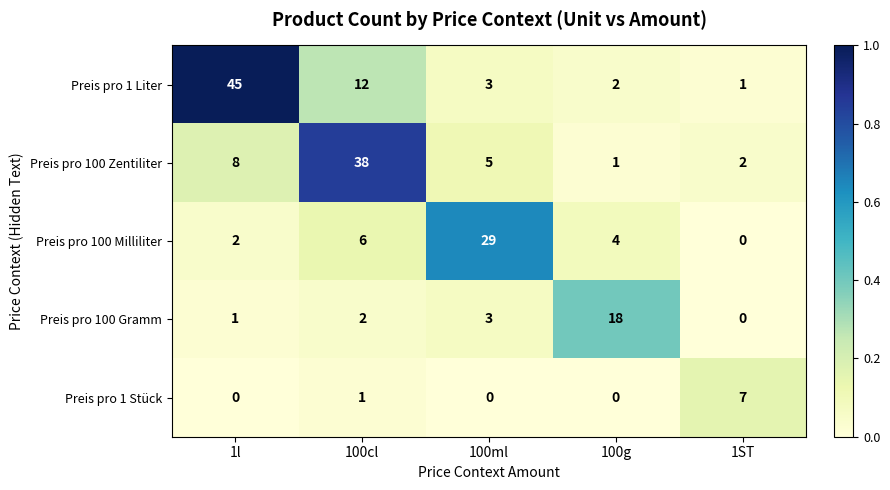

Which category has the lowest value in the Preis pro 100 Zentiliter series?

100g